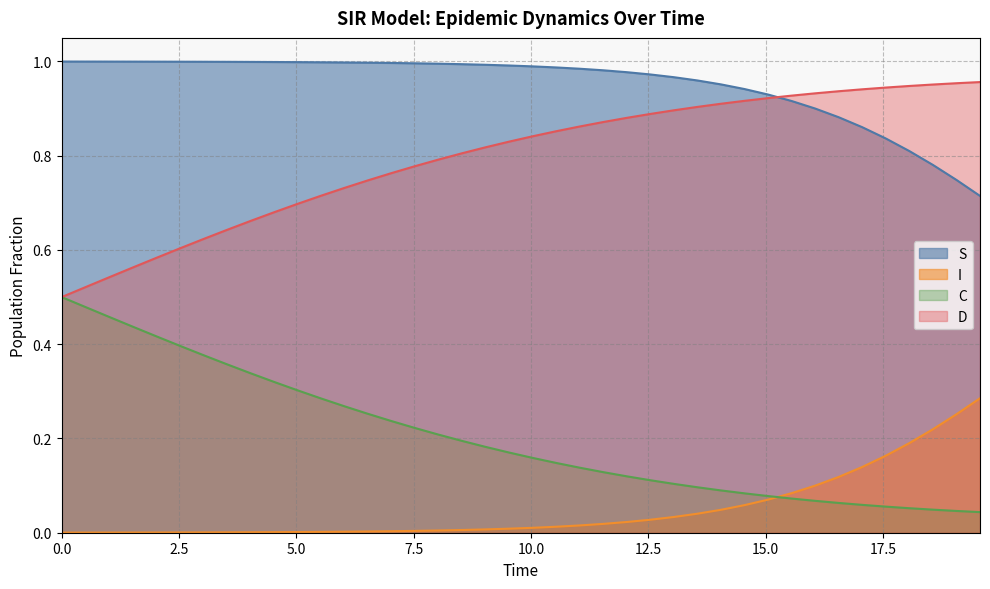

Rank the series by their average value, from lowest to highest.

I, C, D, S